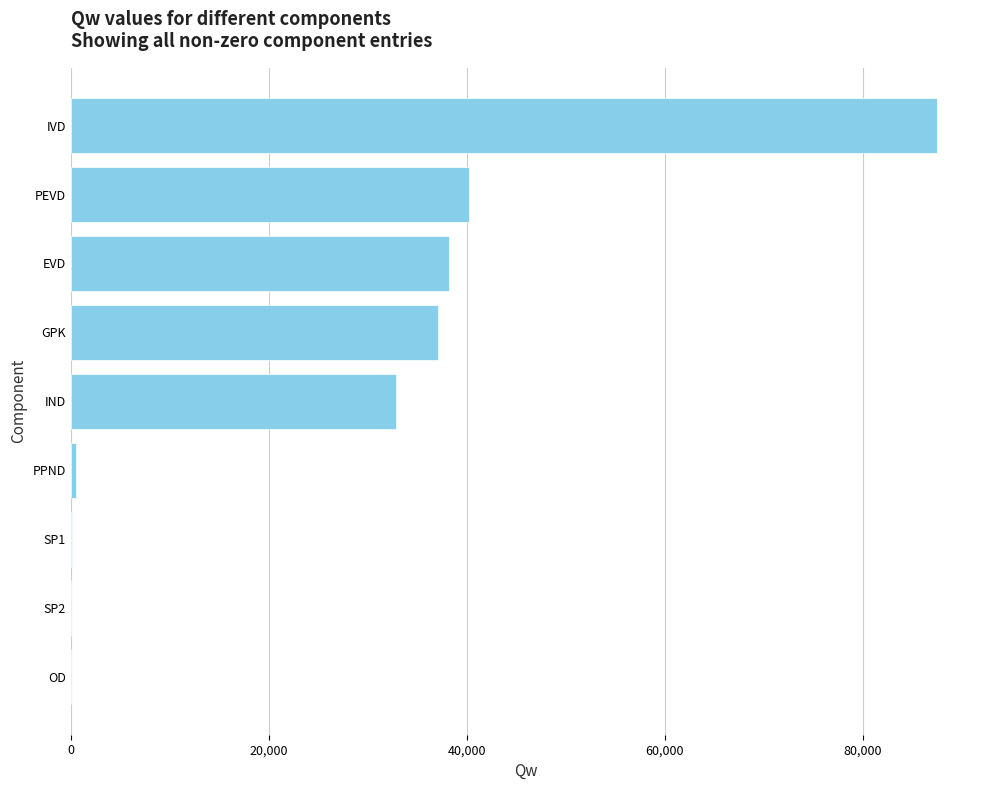

True or false: the data shows 24230.3 at GPK.

False